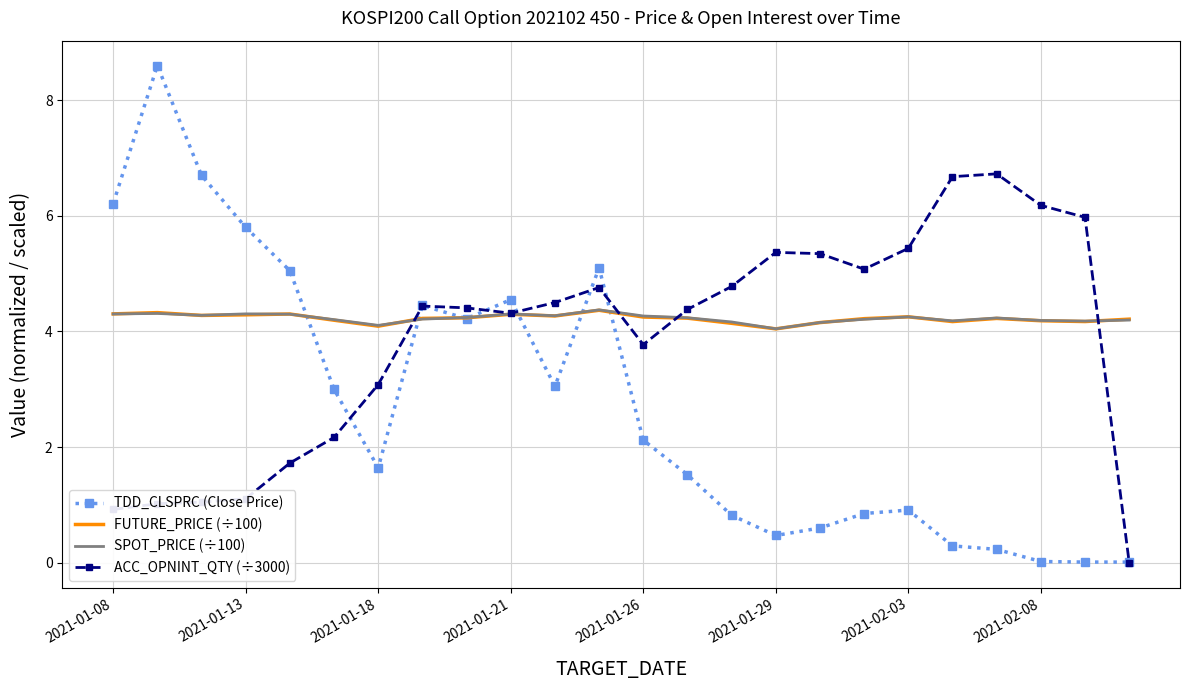

What is the highest value of the ACC_OPNINT_QTY (÷3000) series?

6.7